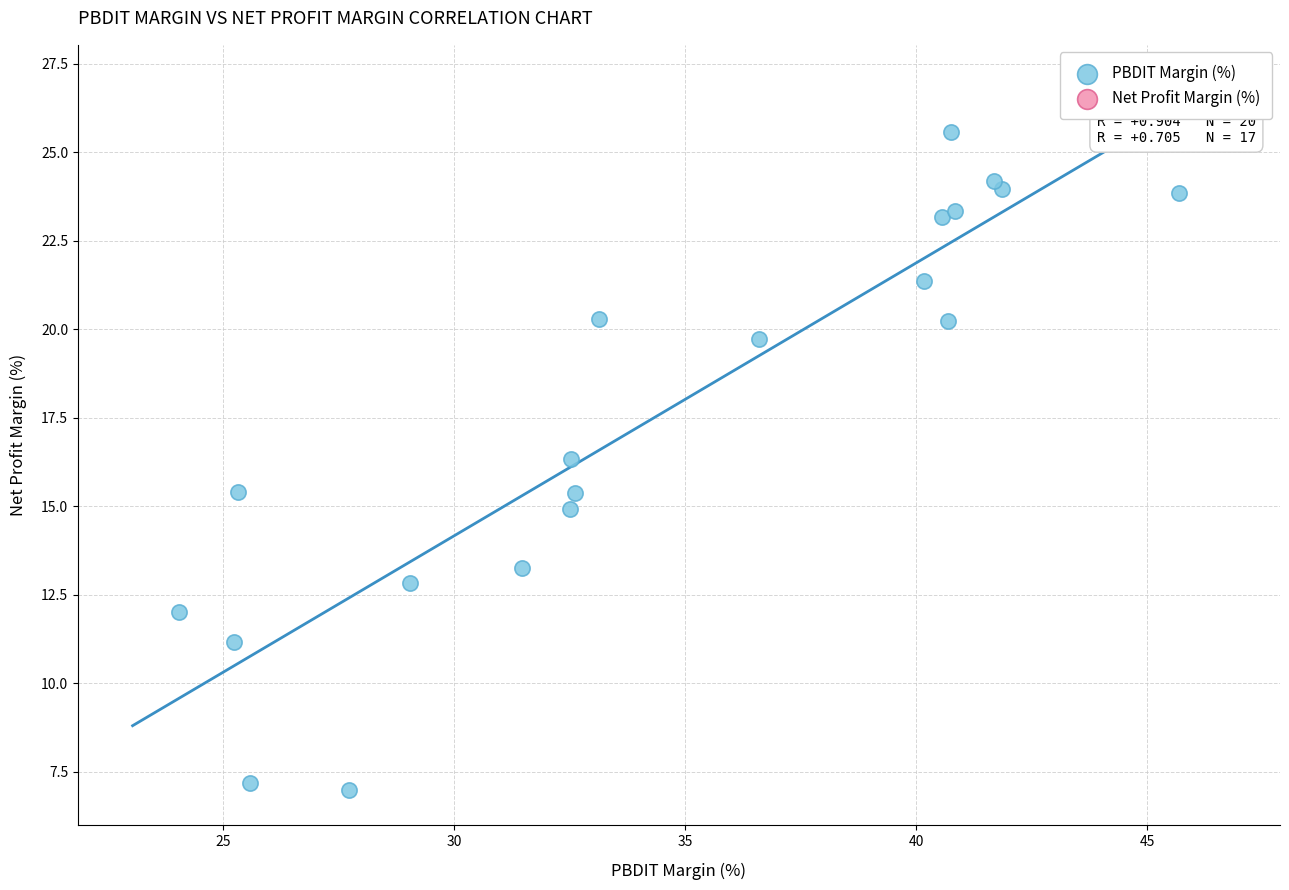

What Y value in the scatter plot is closest to 16?

16.3